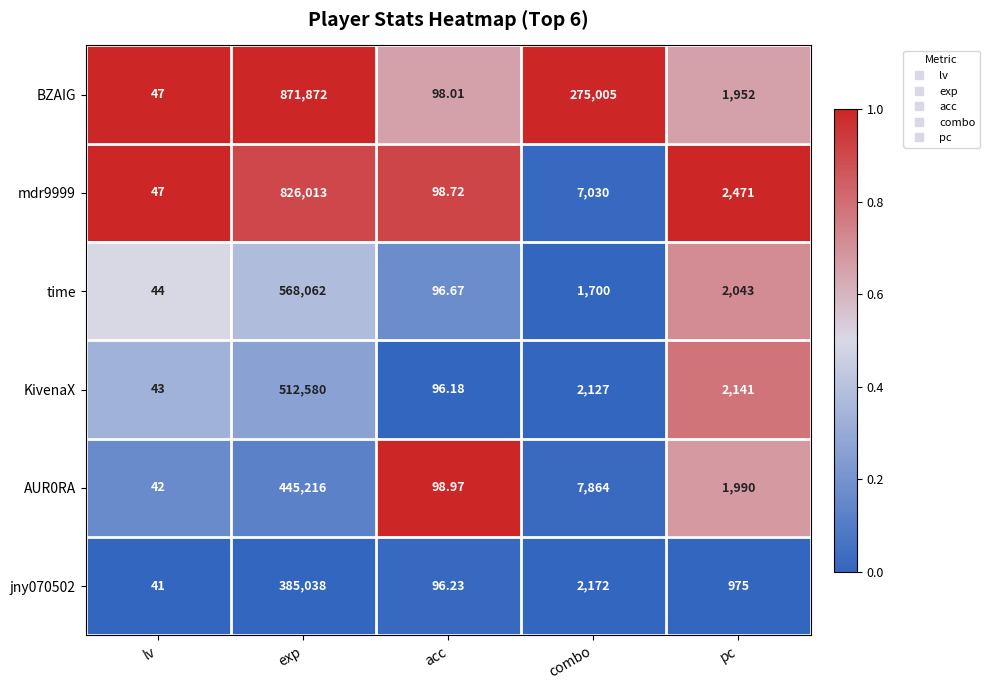

Which category has the highest value across all series?

exp